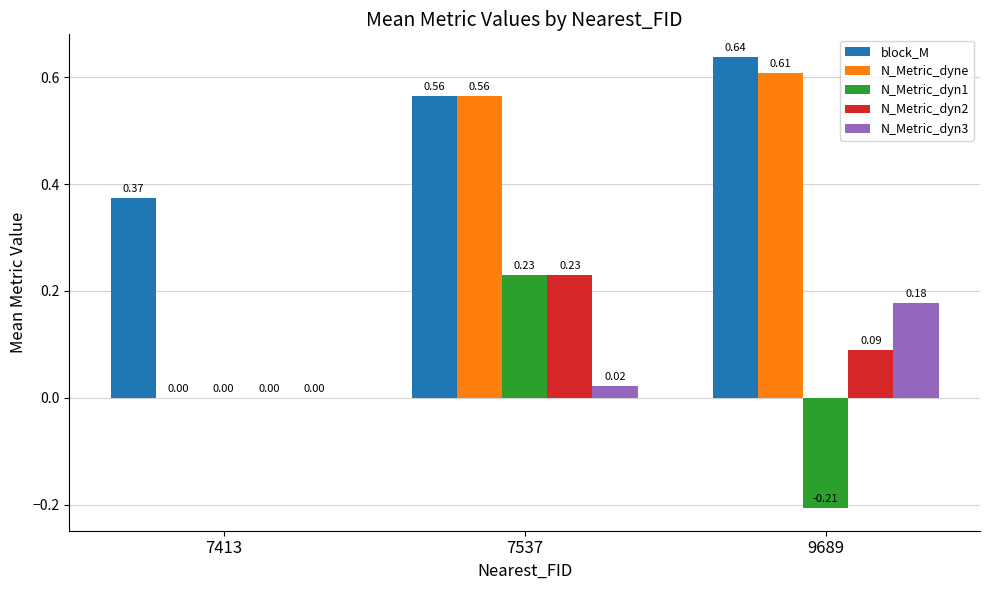

Is it true that N_Metric_dyne equals 0.0 at 7413?

True